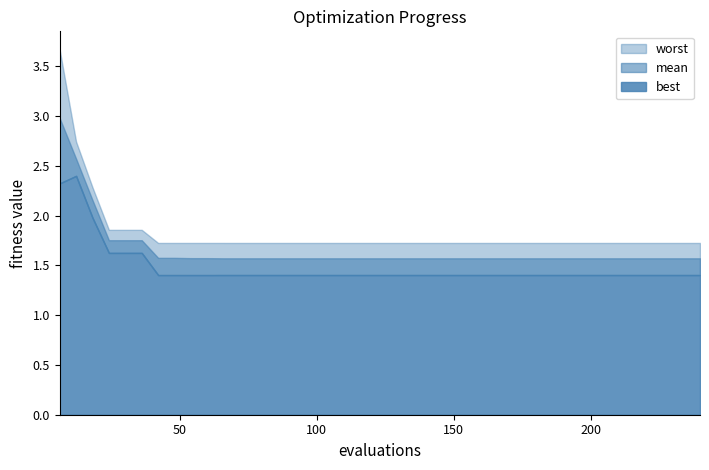

Which has a higher value, 78 or 84?

78